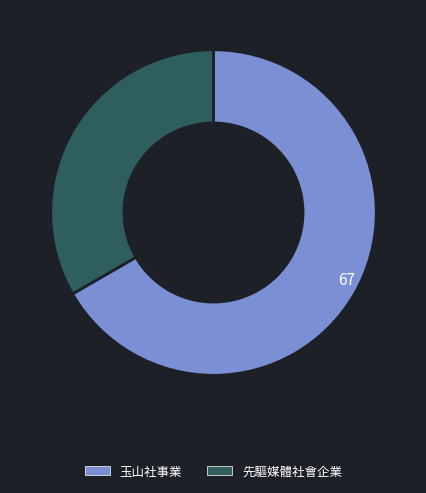

Does any single category account for the majority?

Yes